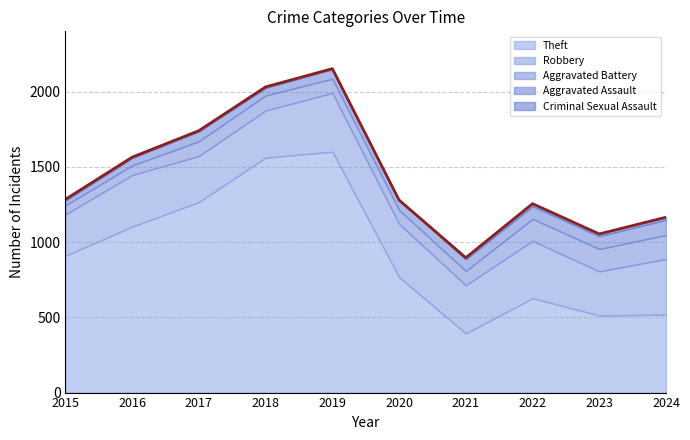

What is the smallest value displayed?

1